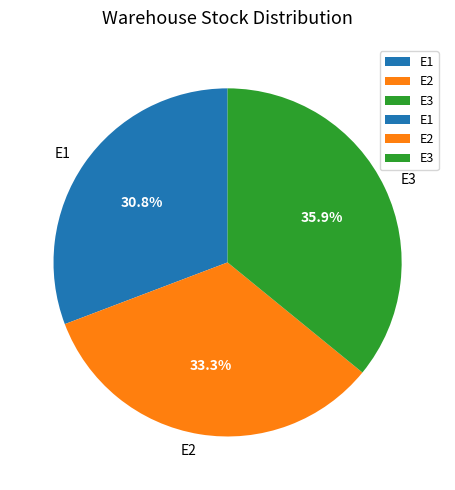

Is E3 the majority of the pie?

No